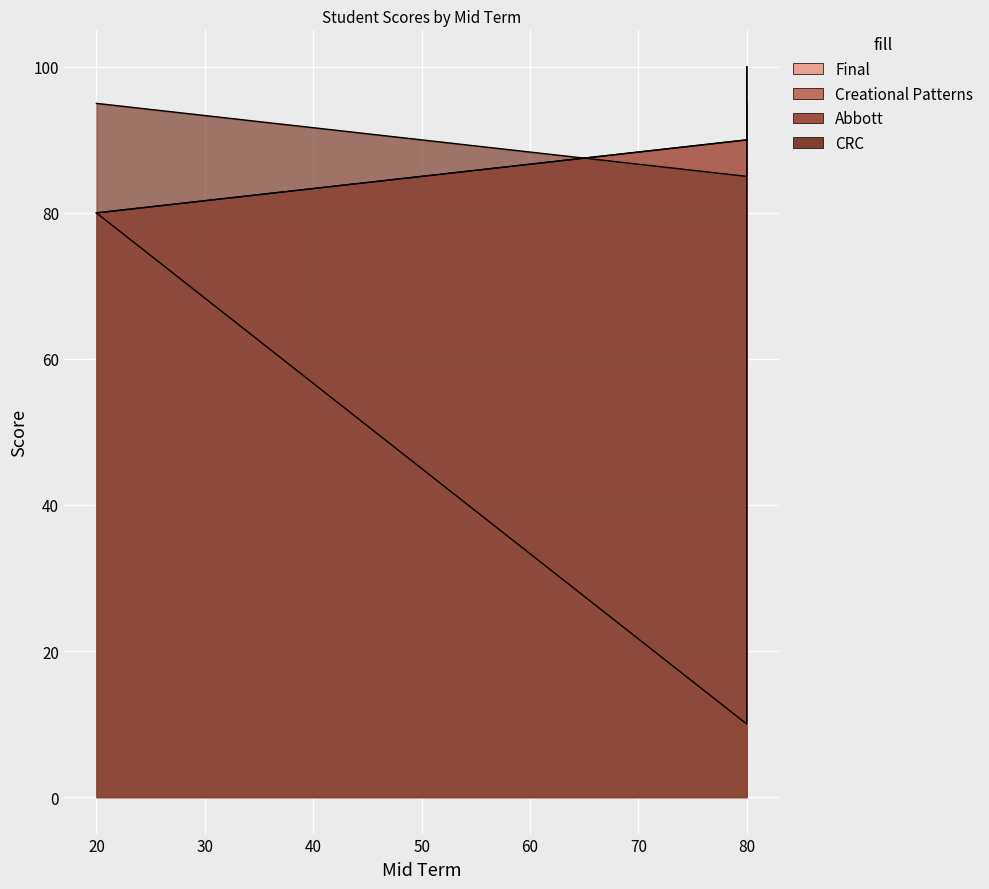

List the labels in order of Creational Patterns value, largest first.

80, 80, 20